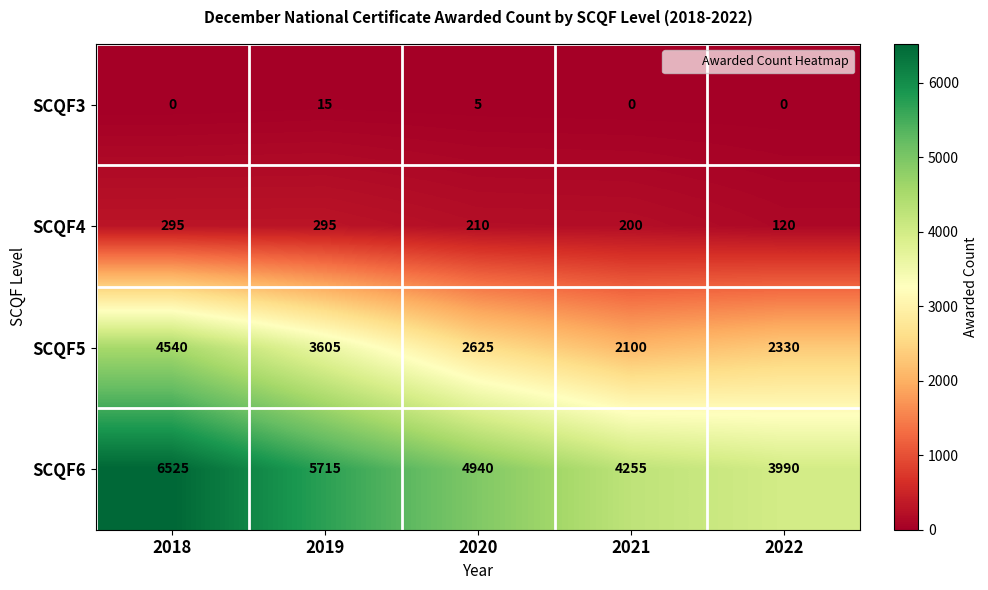

At which label is SCQF6 closest to 5257?

2020